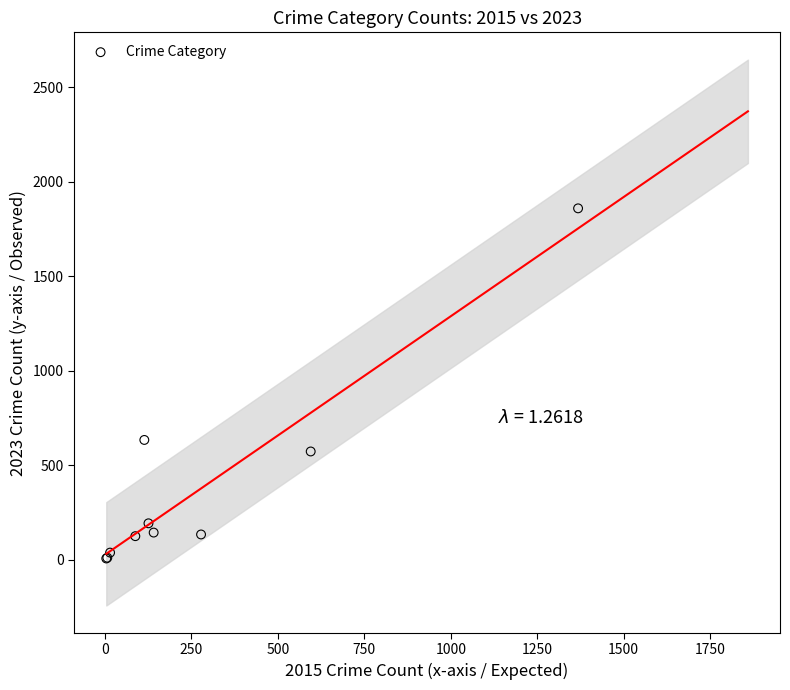

What Y value in the scatter plot is closest to 933?

634